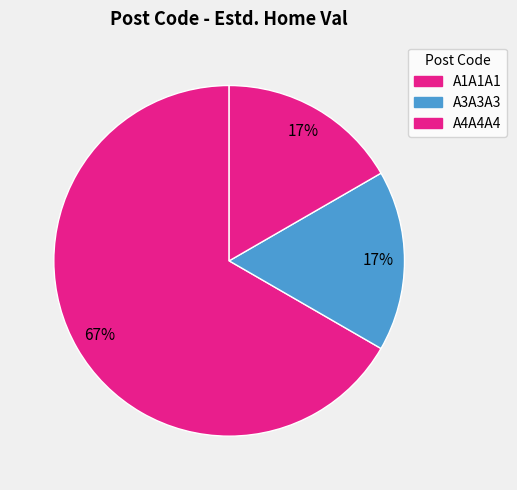

Count the number of slices in the pie.

3